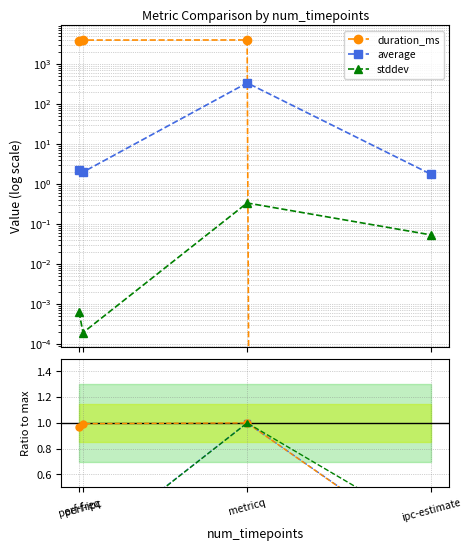

At which category is the sum across all series the highest?

metricq